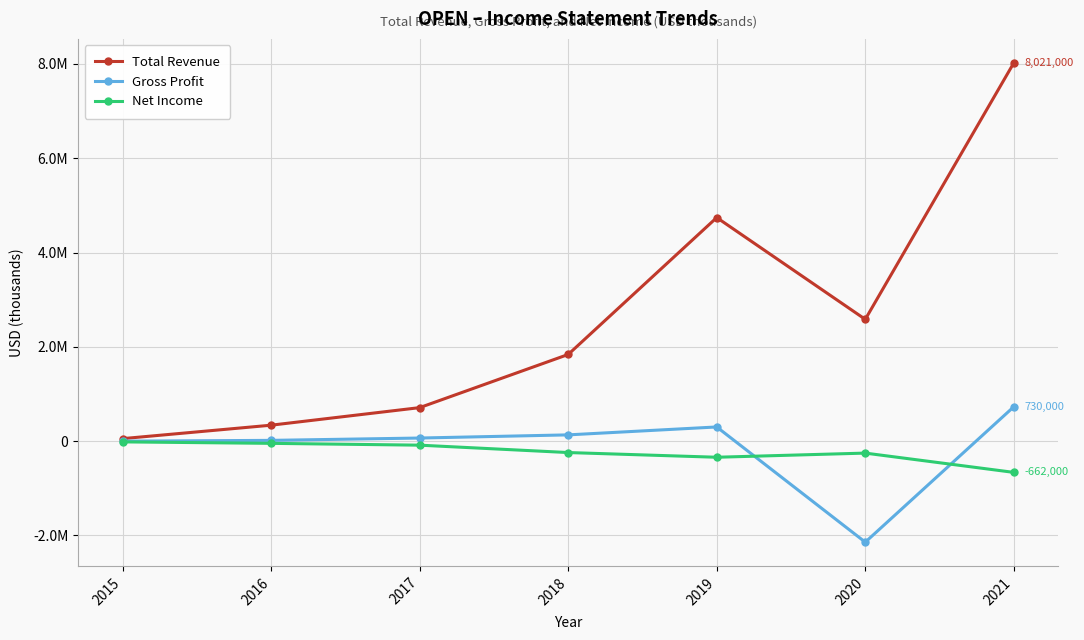

What is the difference between the second highest and second lowest values in the Net Income series?

294700